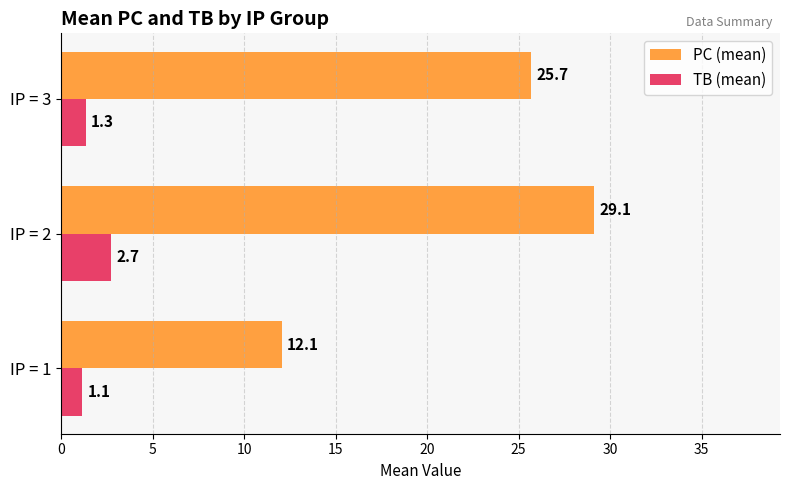

How many values in the PC (mean) series are below 25?

1